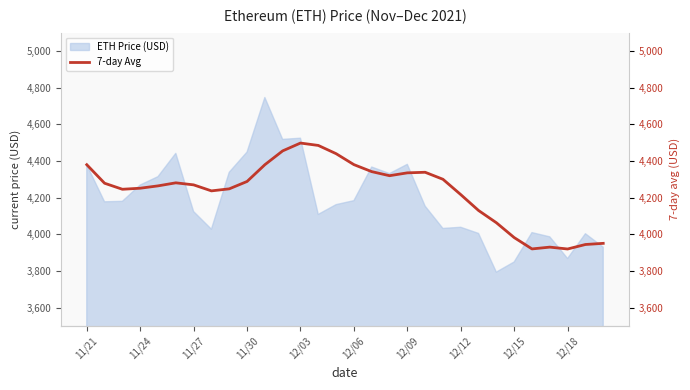

How many interior local peaks (higher than both neighbors) does the data have?

4